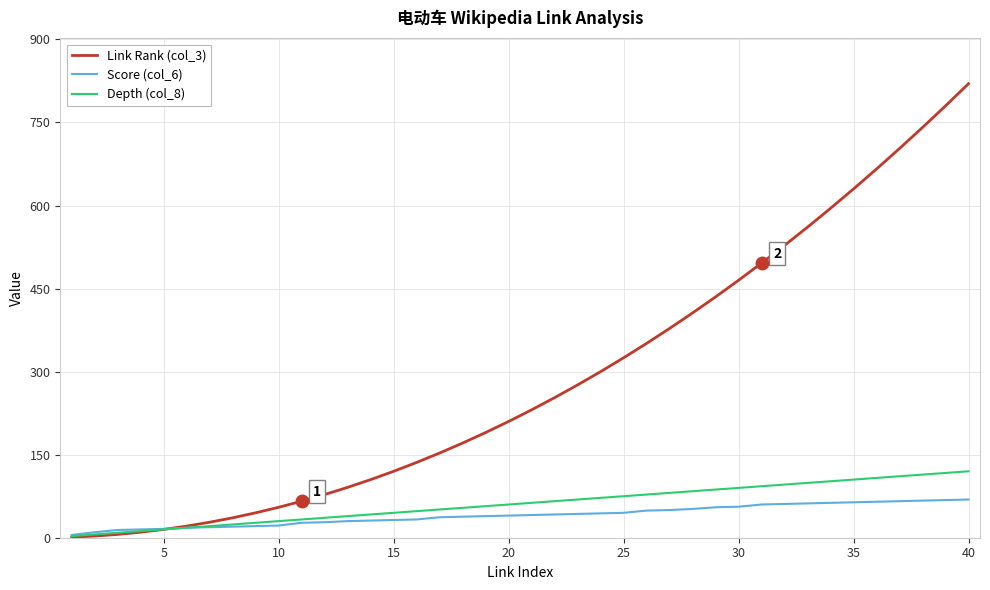

Rank the series by their maximum value, from highest to lowest.

Link Rank (col_3), Depth (col_8), Score (col_6)